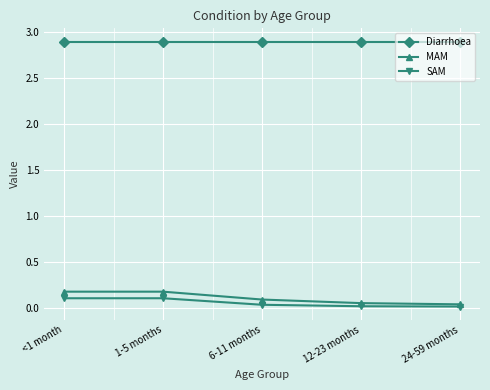

True or false: Diarrhoea and SAM intersect in this chart.

False